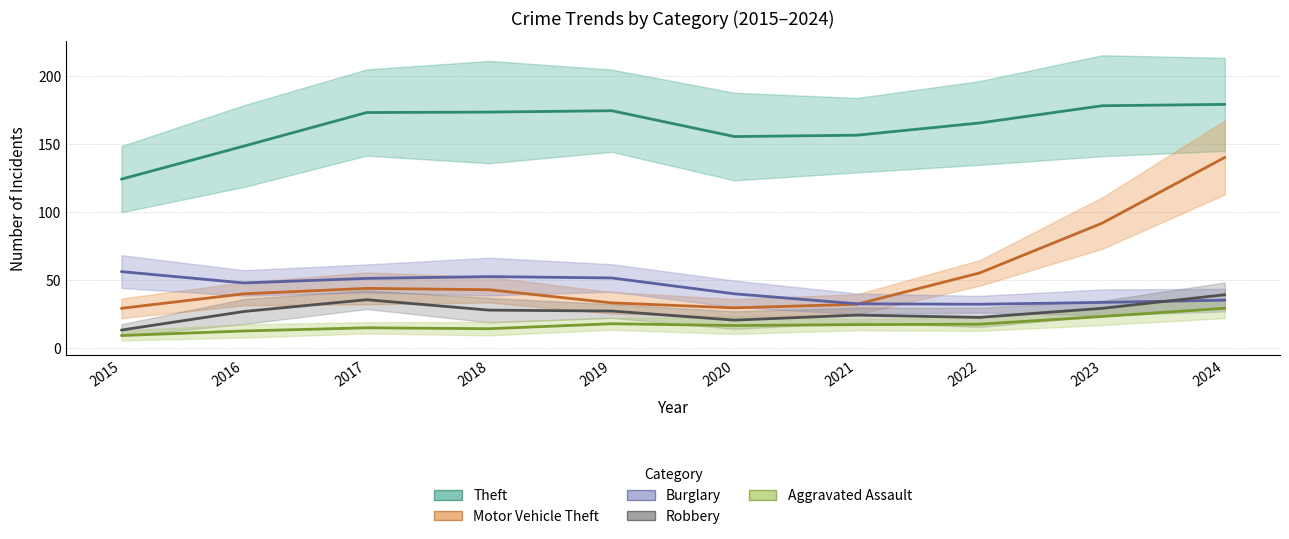

Read the Theft value at 2018.

173.3